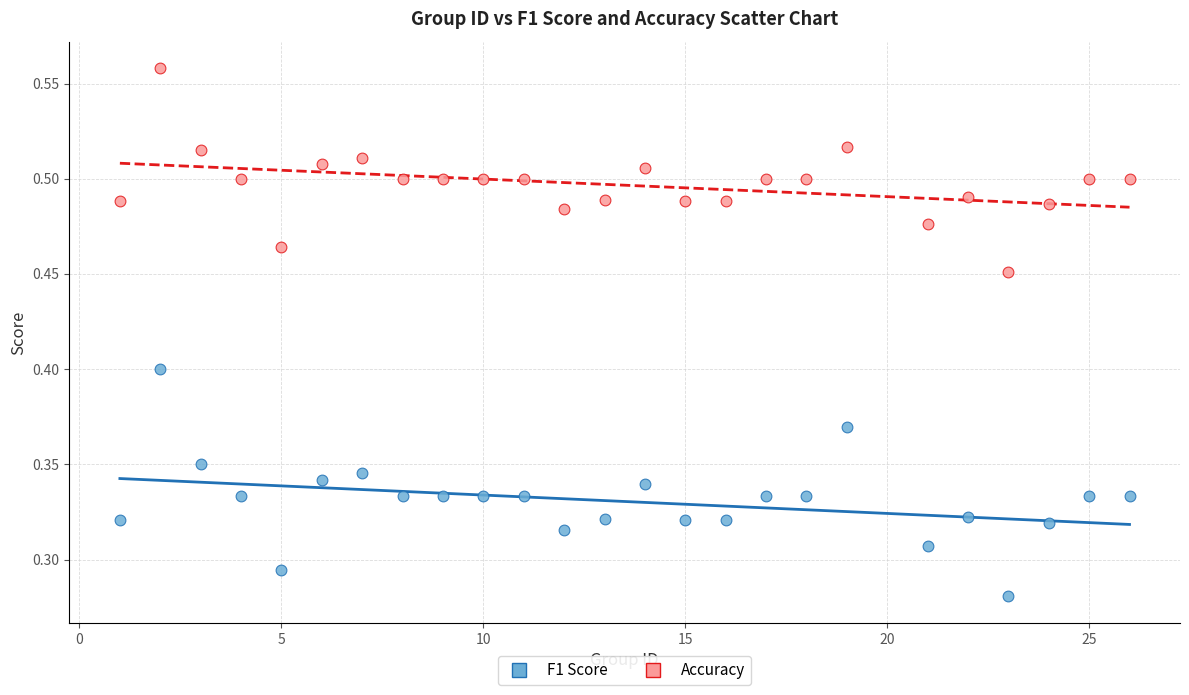

What are all the series names shown in the legend?

F1 Score, Accuracy